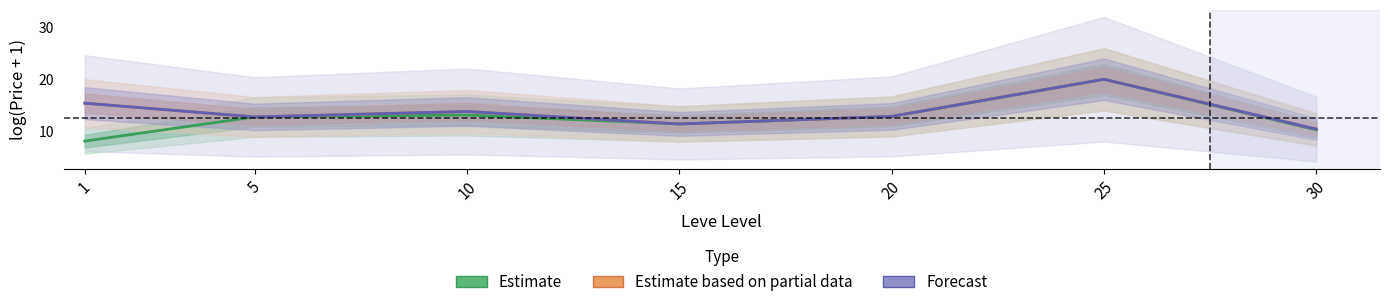

What is the value of the Estimate point at the 7th from the left?

10.3